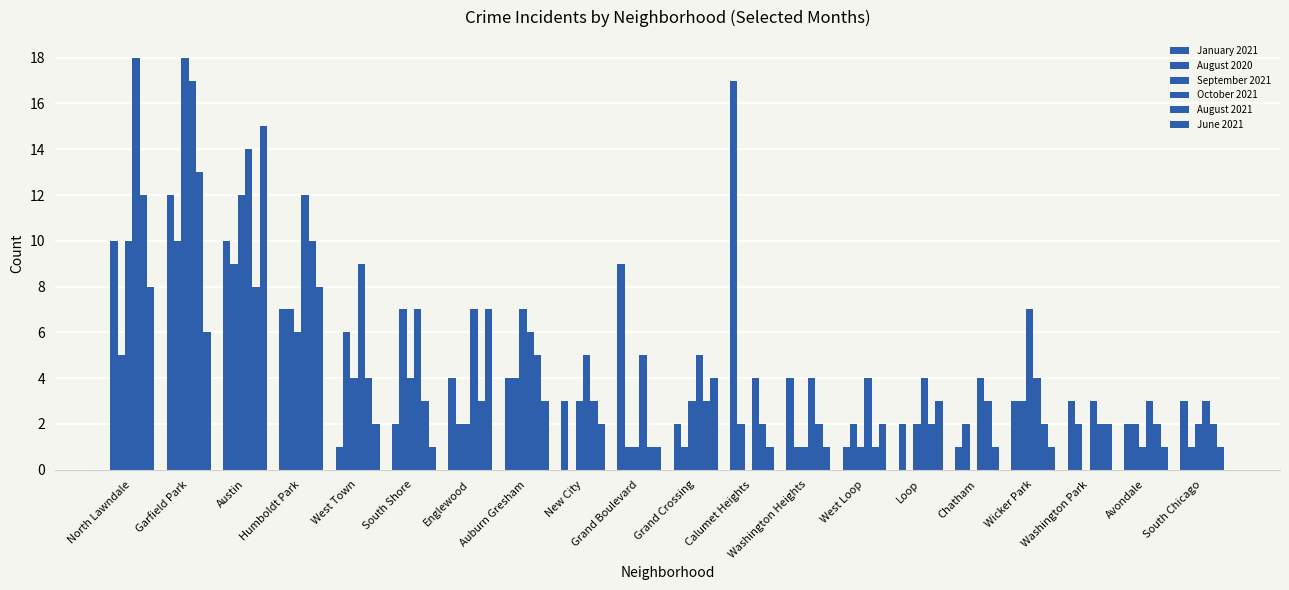

Between Chatham and New City, which is larger?

New City